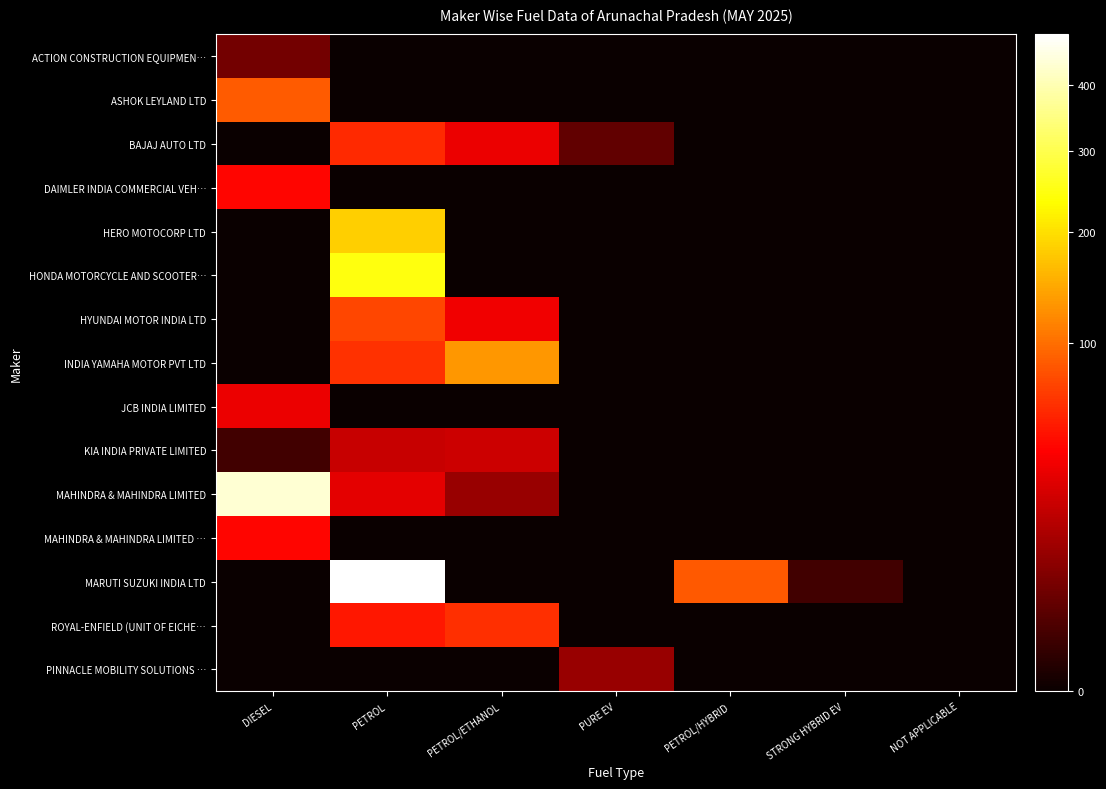

What is the difference between the highest and lowest values at PETROL/HYBRID?

85